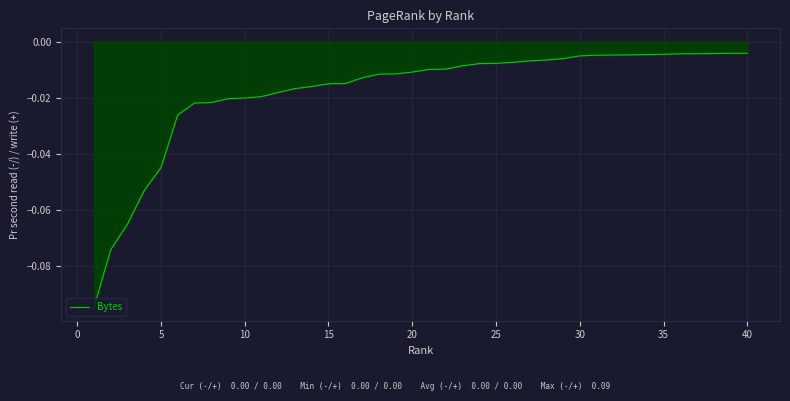

The chart shows a value of -0.1 at 5. True or false?

False